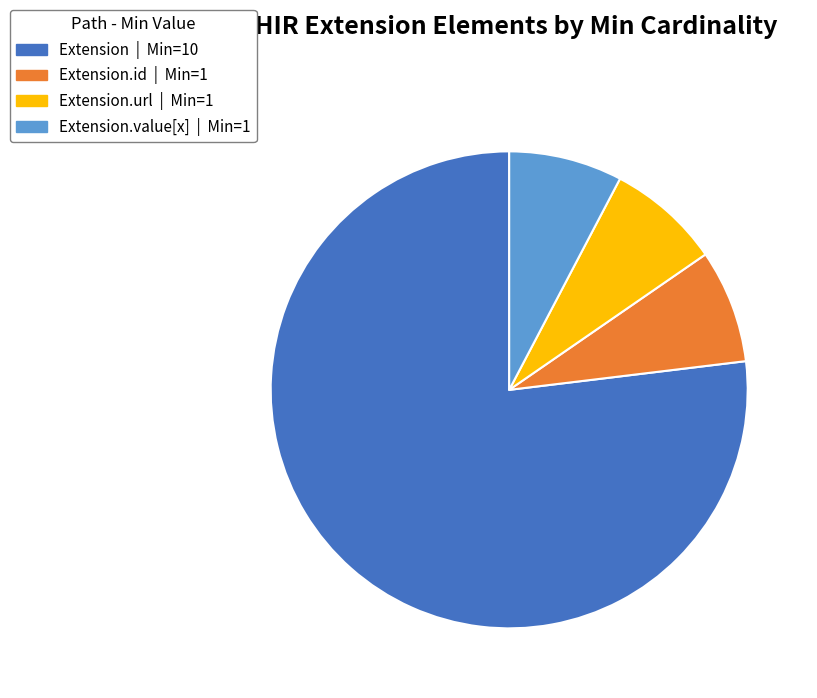

Is there a majority slice in this chart?

Yes